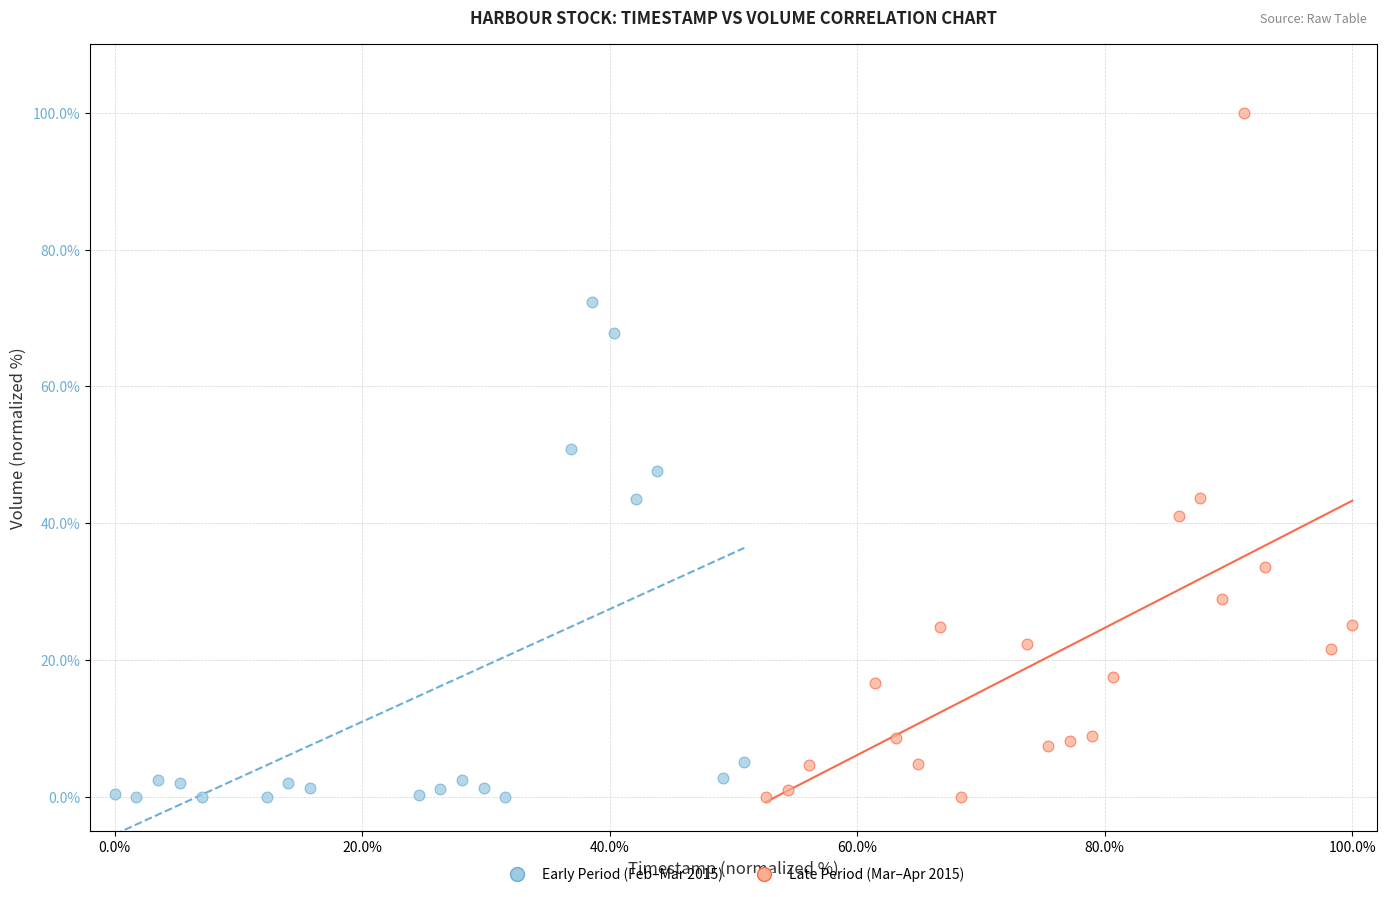

Which series contains the highest Y value?

Late Period (Mar–Apr 2015)